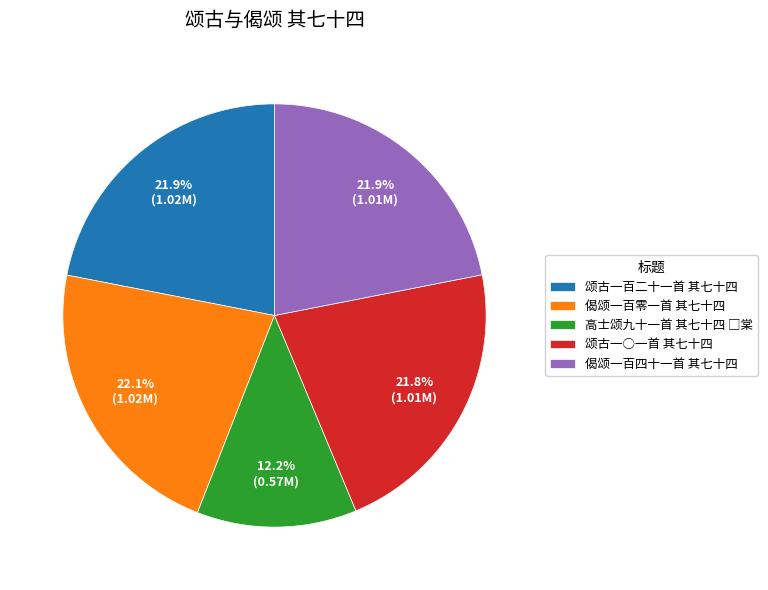

How many segments does this pie chart have?

5